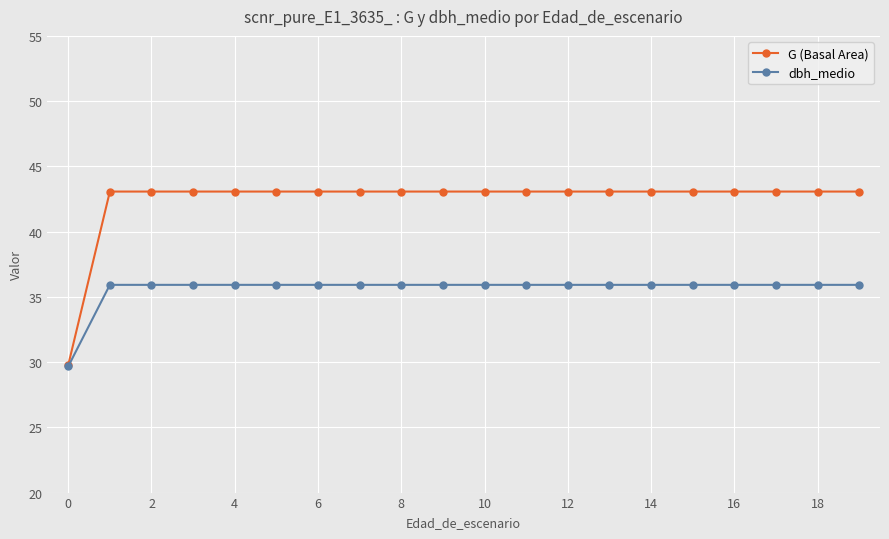

What are all the series names shown in the legend?

G (Basal Area), dbh_medio